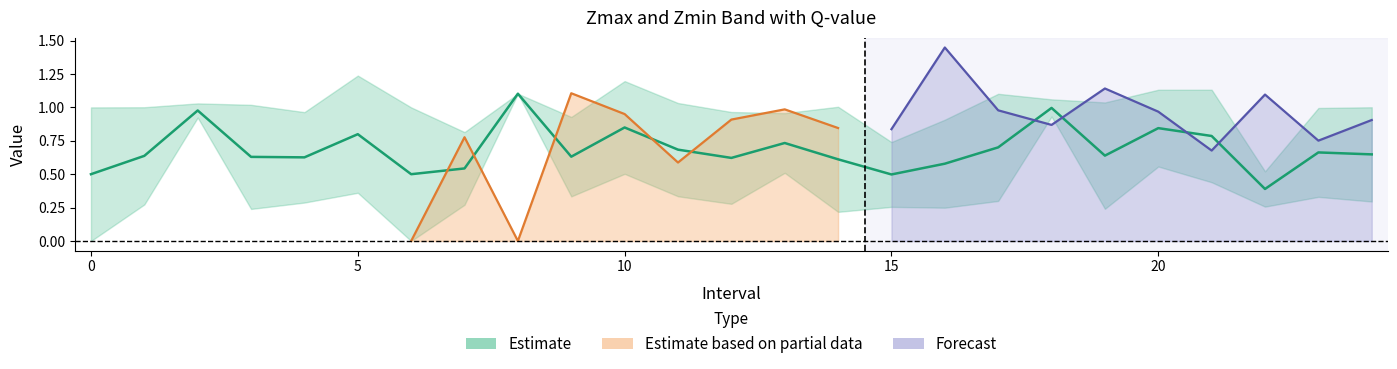

At which category does Zmin reach its first local peak?

2.0